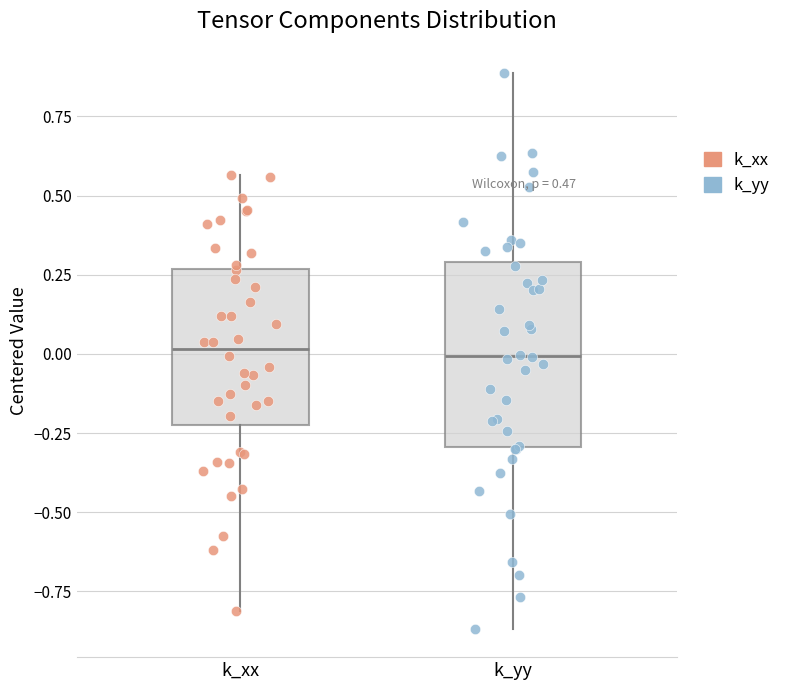

Which box is the tallest, from its lower edge to its upper edge?

k_yy